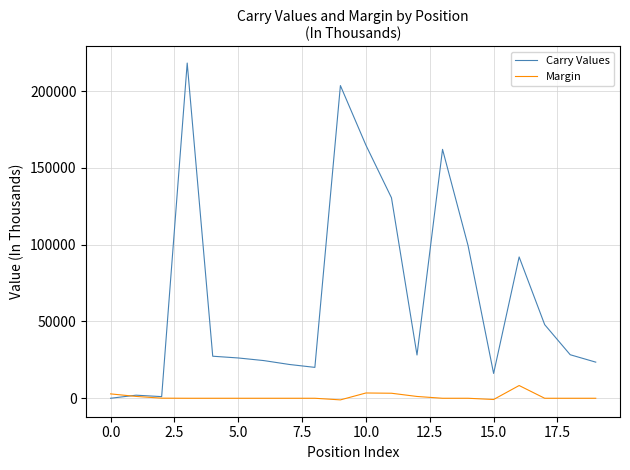

List the series in order of their overall mean, highest first.

Carry Values, Margin